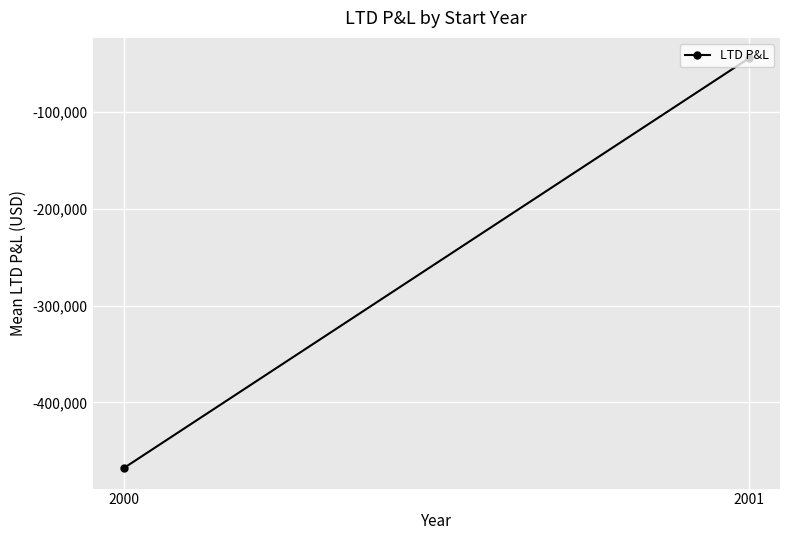

What is the difference between the maximum and minimum values?

423451.7